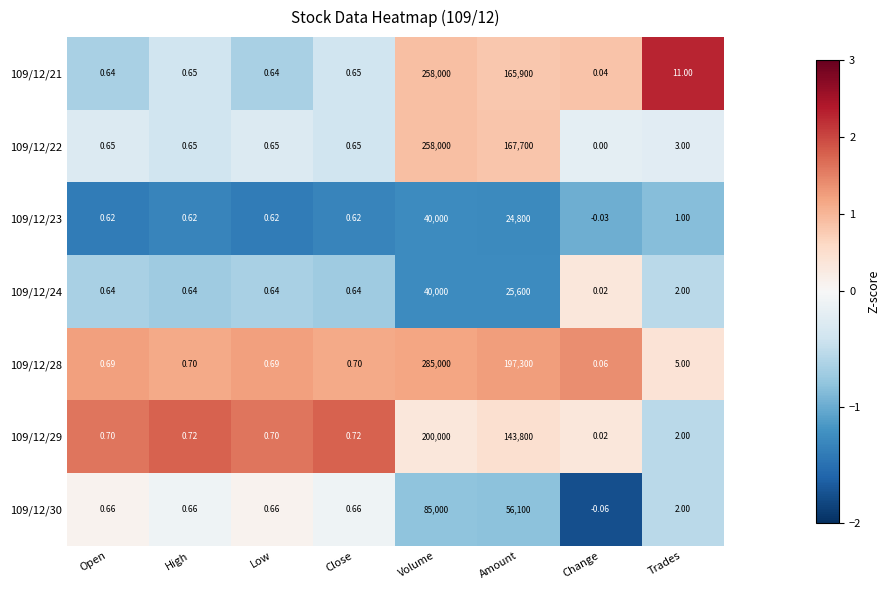

At how many categories does at least one series exceed 1?

3